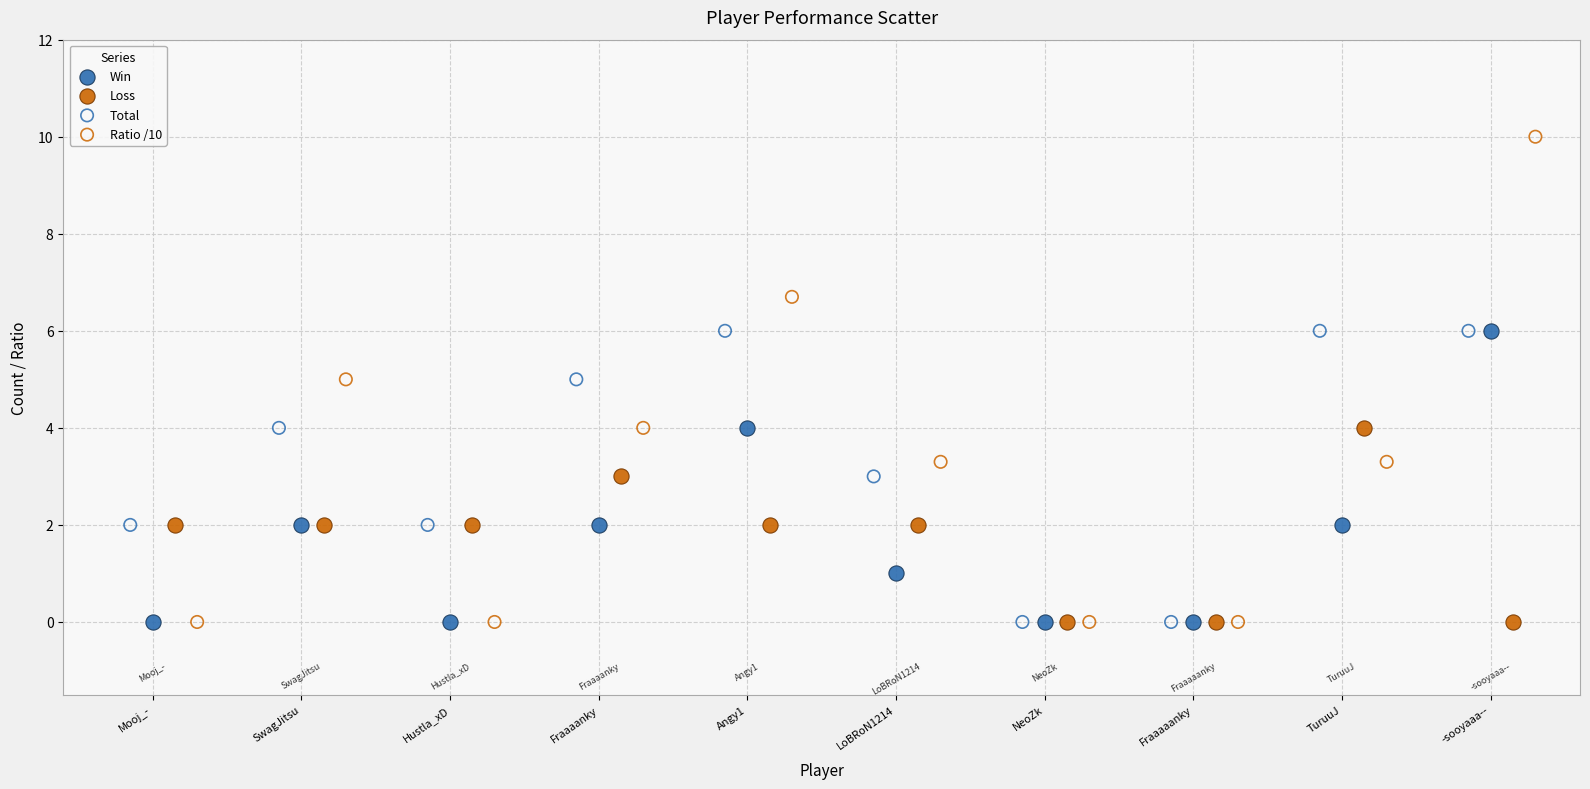

Which series has the widest spread of Y values?

Ratio /10